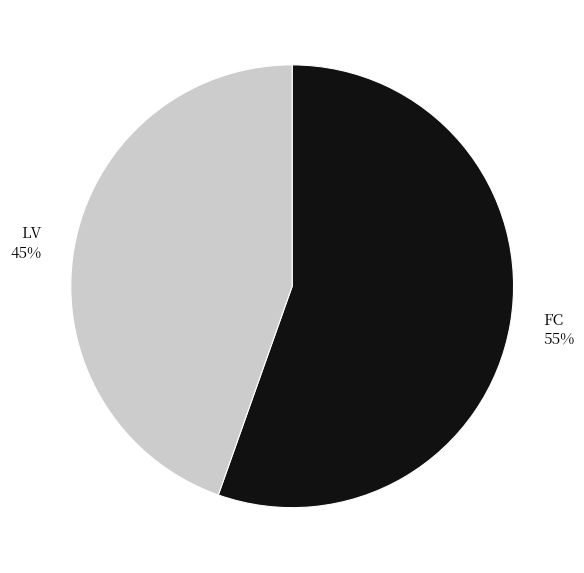

How many slices are in this pie chart?

2